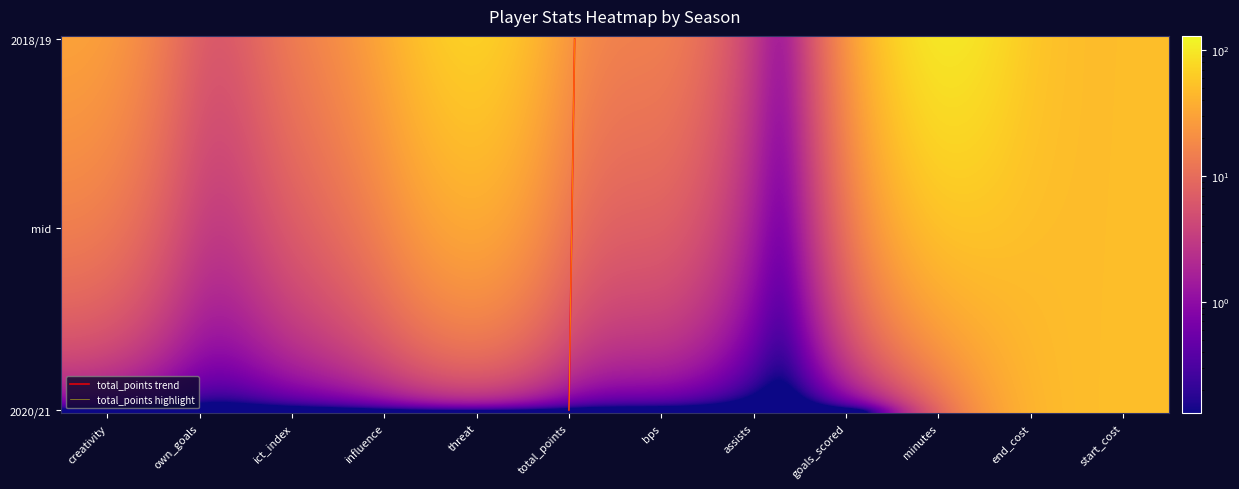

How many values in the 2018/19 series are below 24?

6